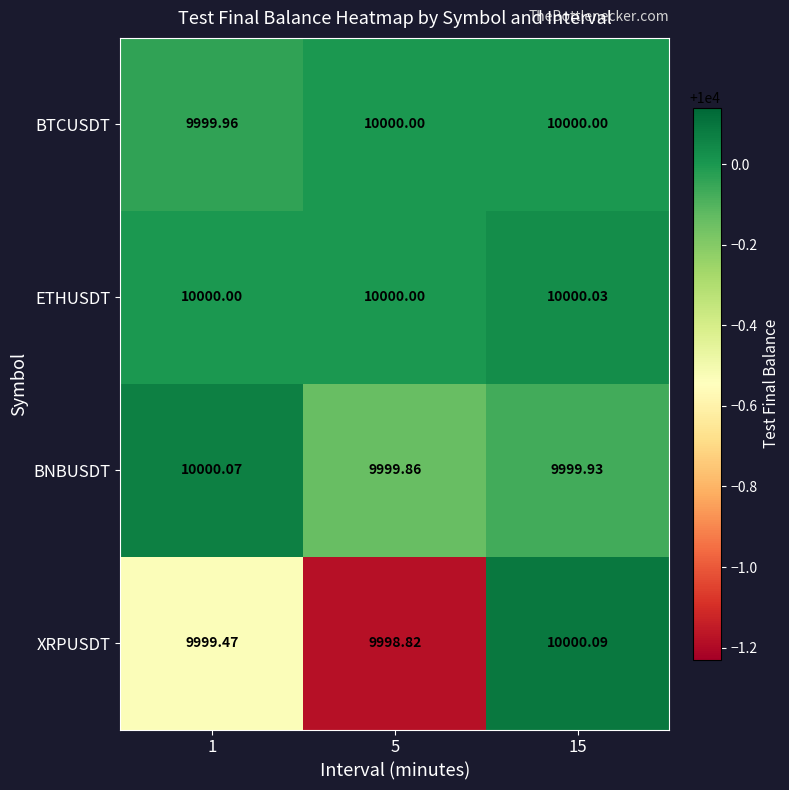

What is the total value across all series at 15?

40000.1